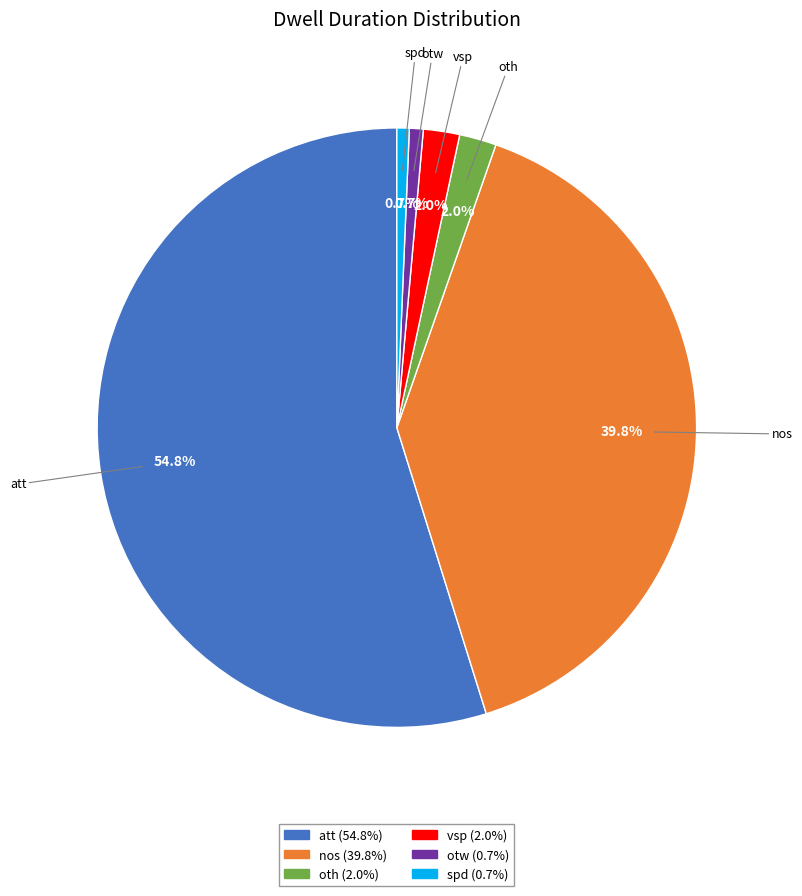

Is there any slice that represents more than half of the pie?

Yes